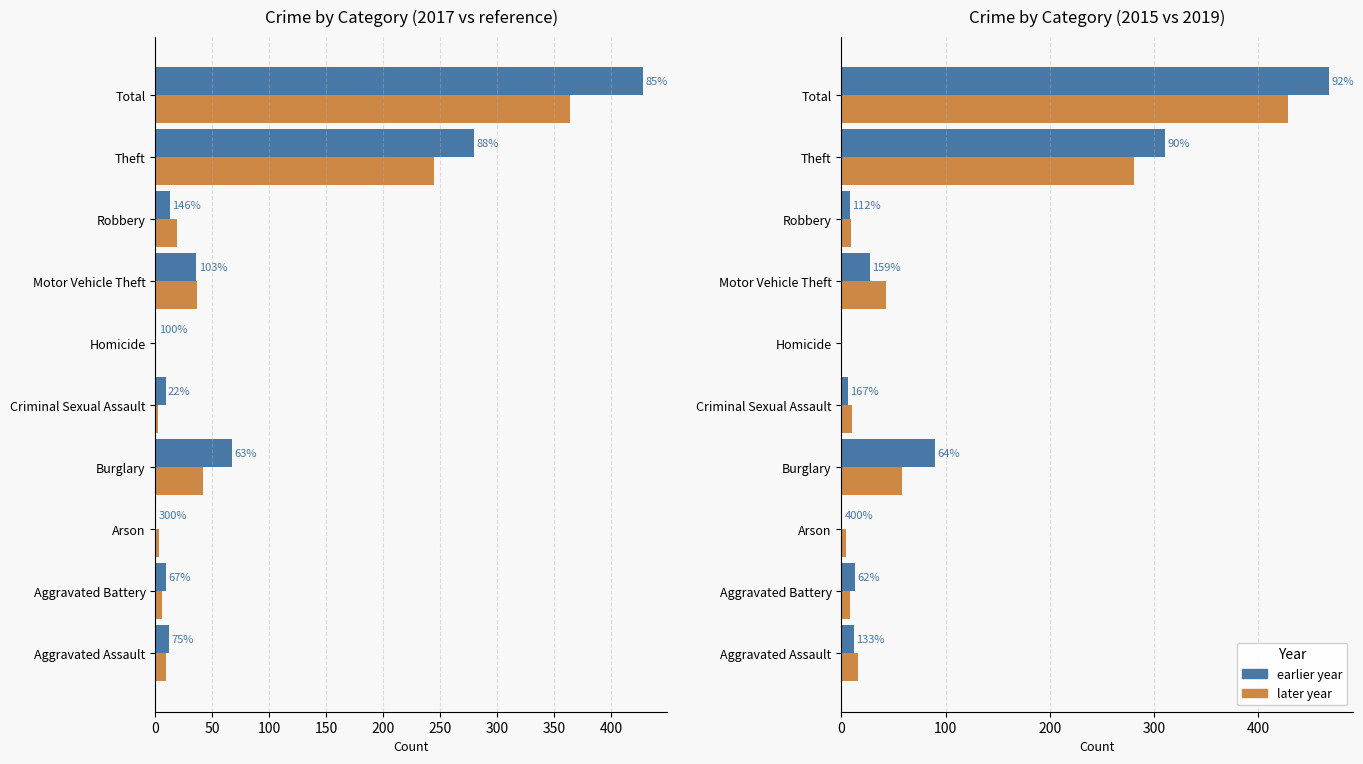

Does the chart contain any negative values?

No